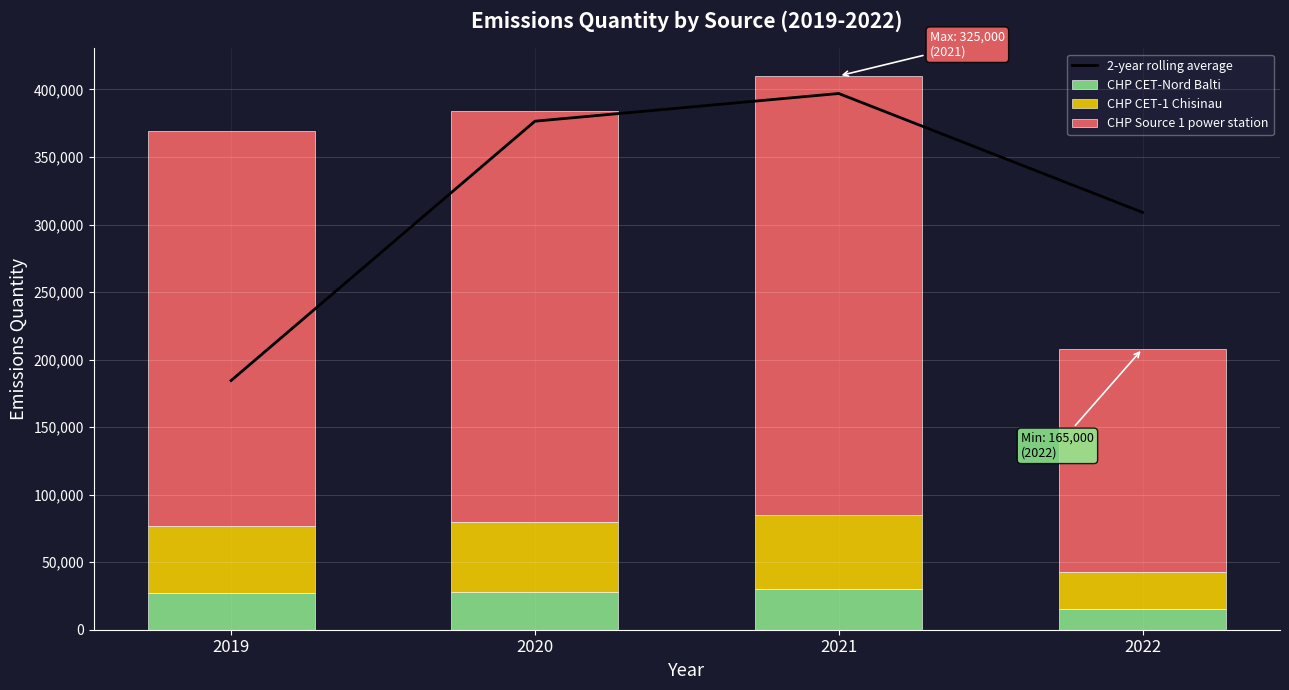

What is the total value across all series at 2020?

760500